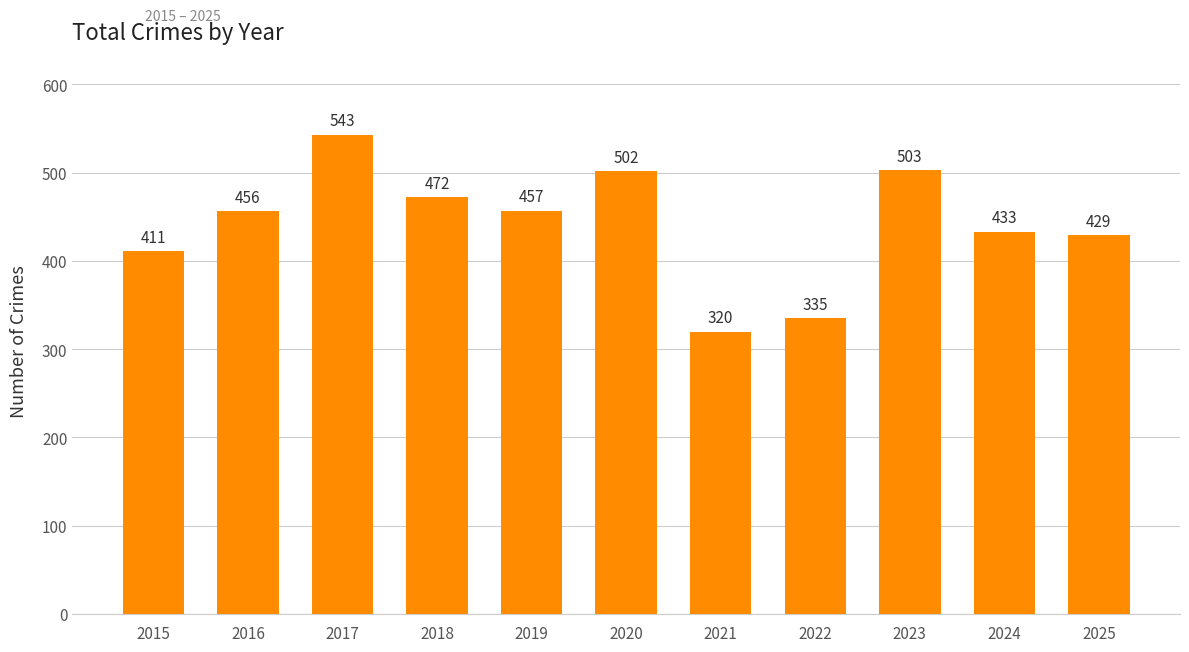

Reading left to right, extract all data points from this chart.

411	456	543	472	457	502	320	335	503	433	429